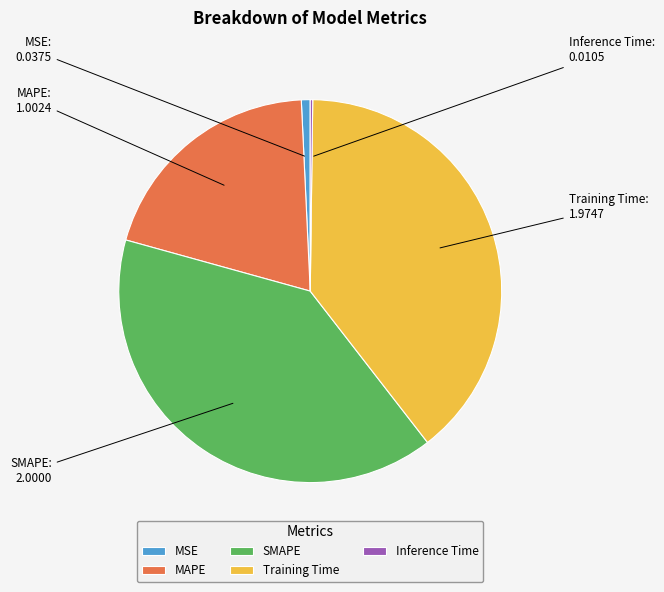

What is the largest slice in the pie chart?

SMAPE